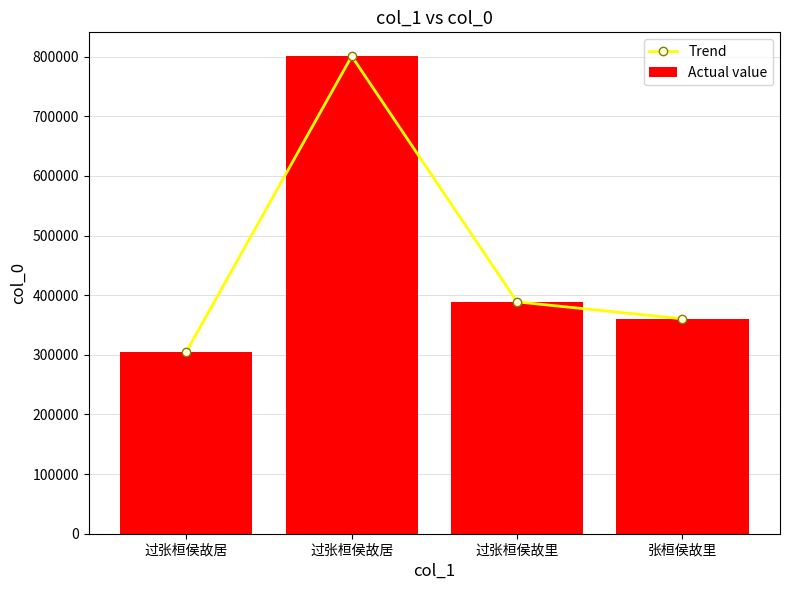

At which label does Trend first exceed 388763?

过张桓侯故居